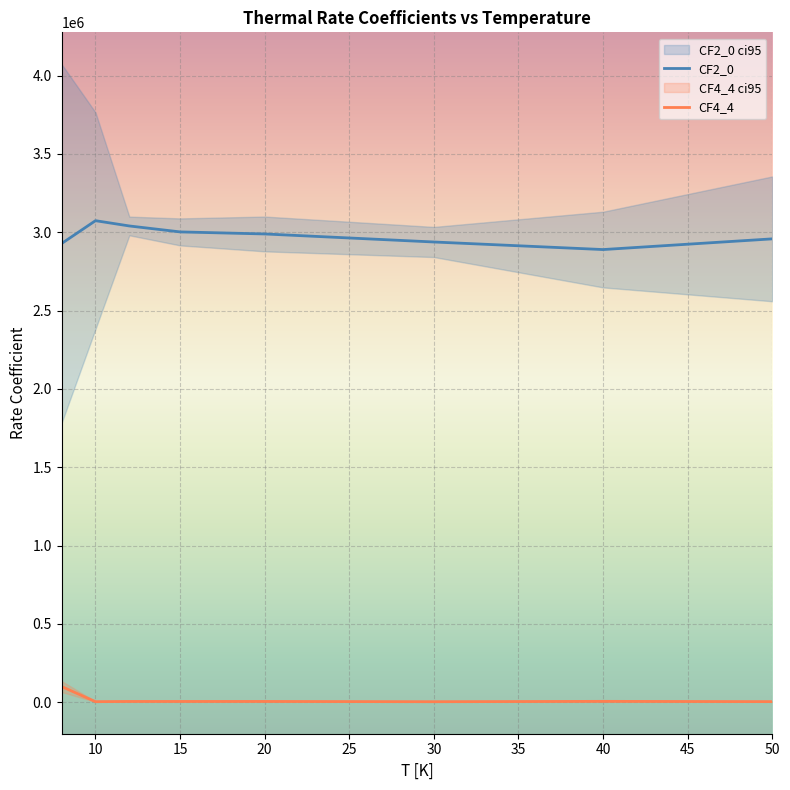

True or false: CF4_4 and CF2_0 cross at least once.

False